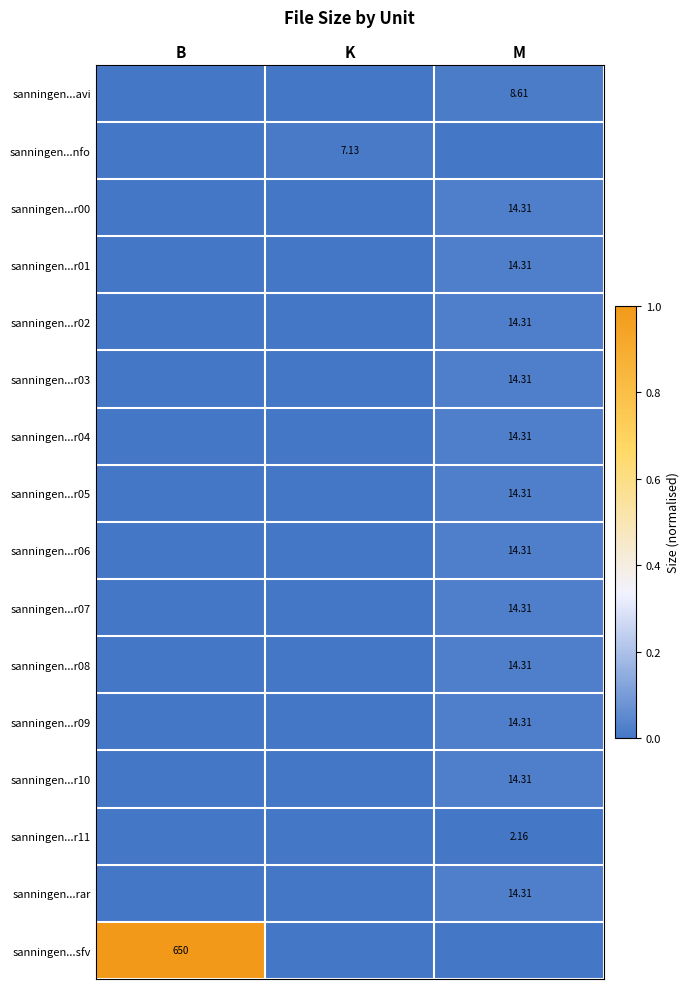

Which series has the largest range (max minus min)?

sanningen...sfv